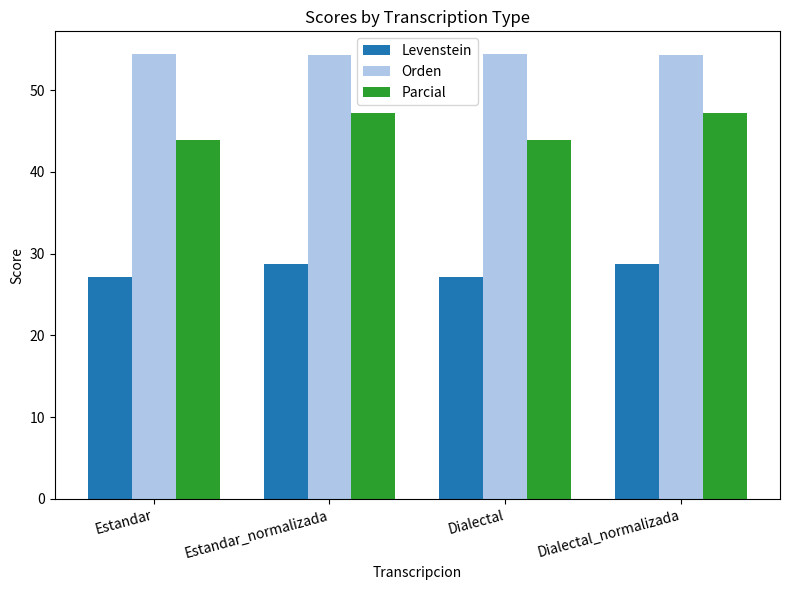

What is the lowest value of the Orden series?

54.3